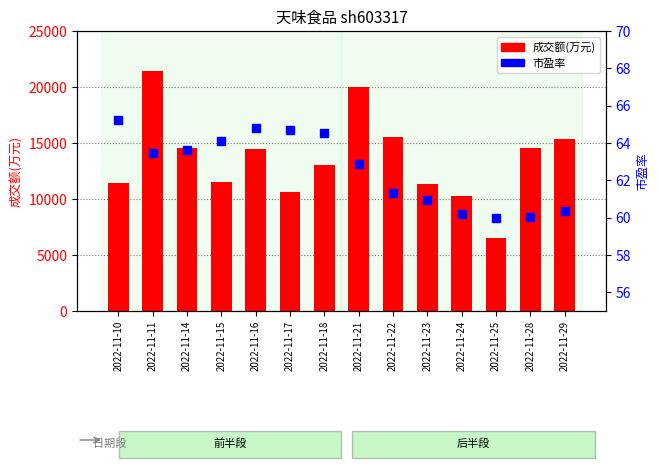

Which series contains the highest Y value?

成交额(万元)